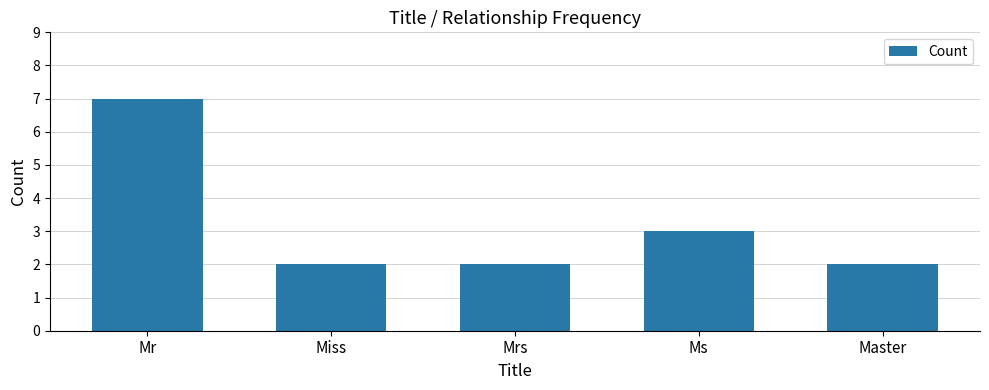

What is the minimum value shown in the chart?

2